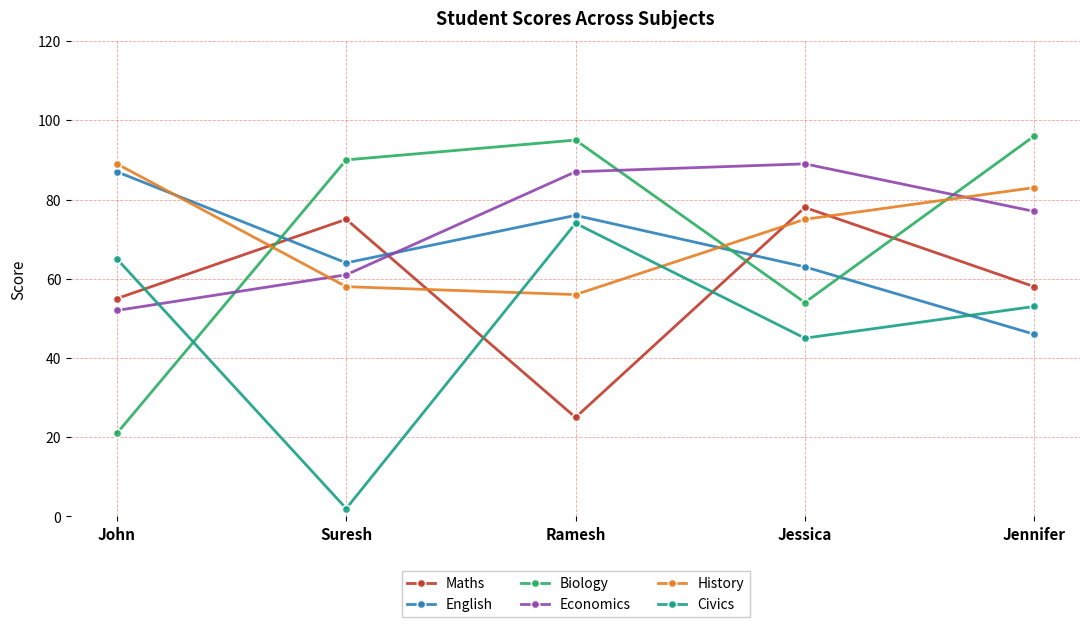

What is the difference between the Maths values at John and Suresh?

20